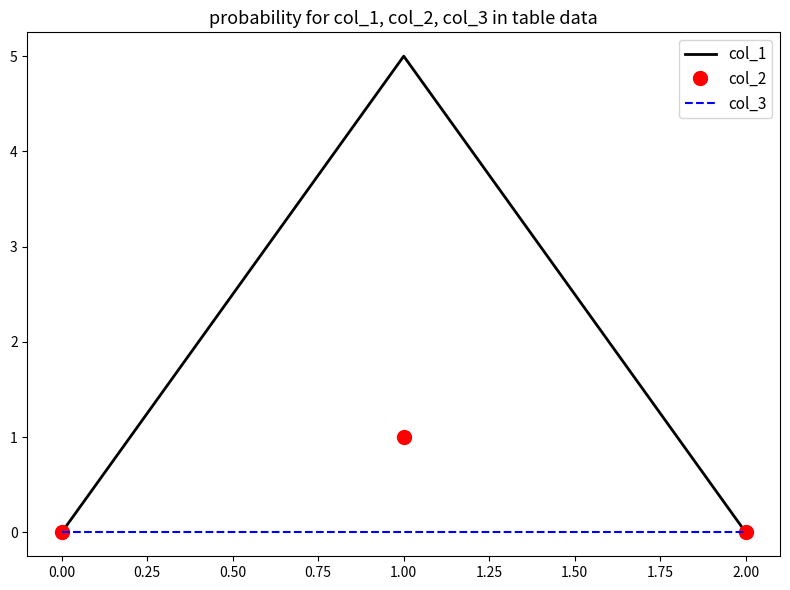

List the series in order of their overall mean, lowest first.

col_3, col_2, col_1